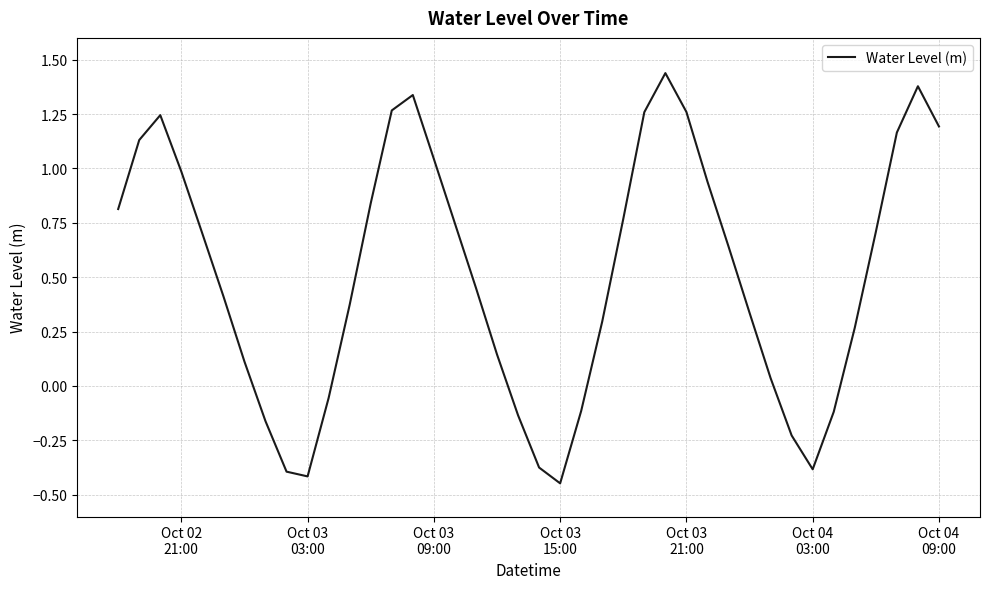

What is the difference between the maximum and minimum values?

1.9